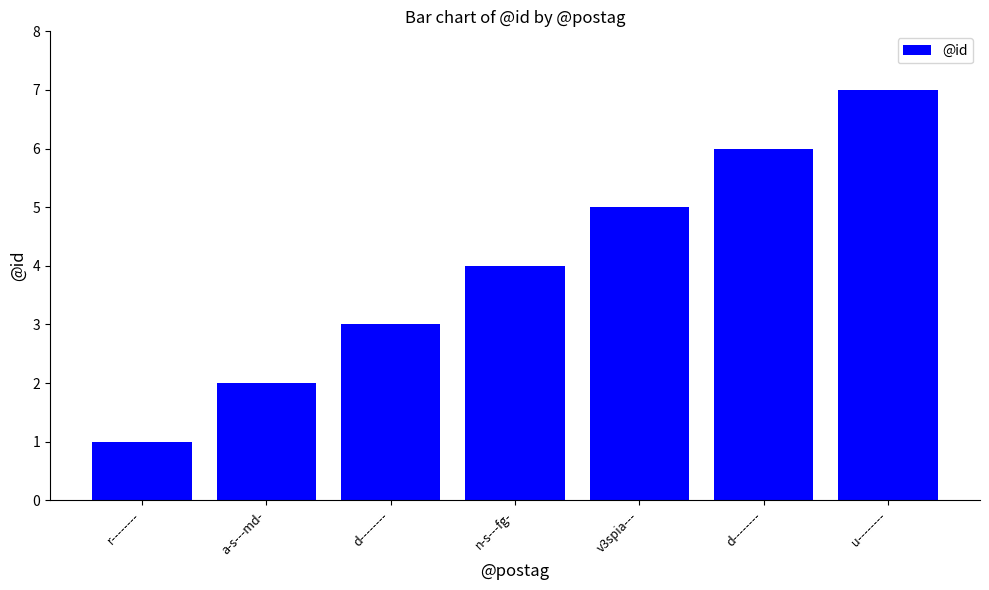

Are the bars horizontal?

No